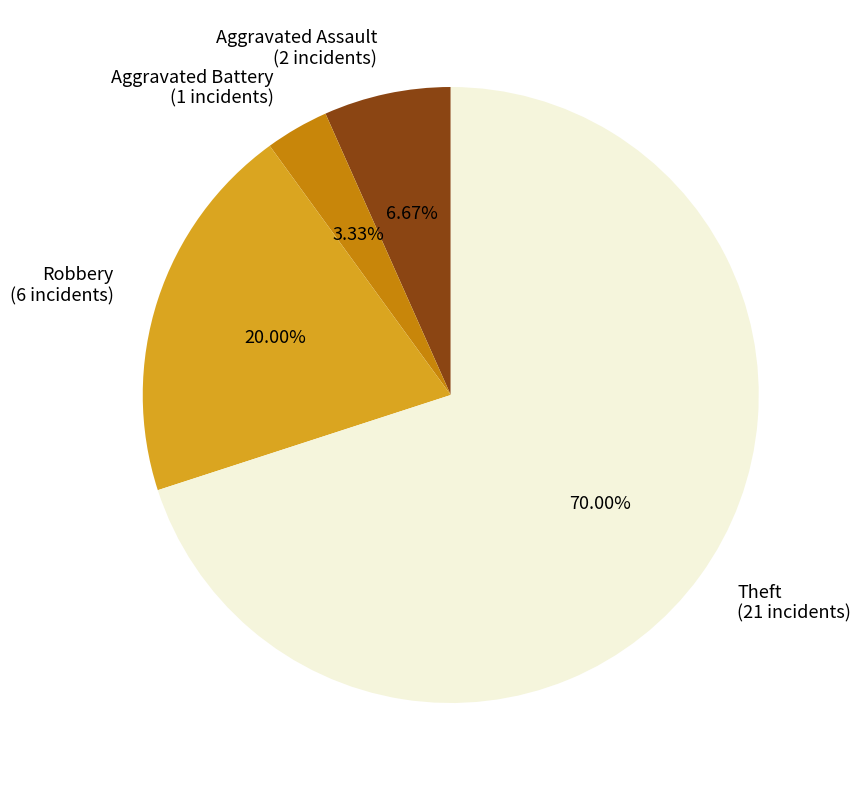

What percentage is the Aggravated Assault slice, to the nearest percent?

7%